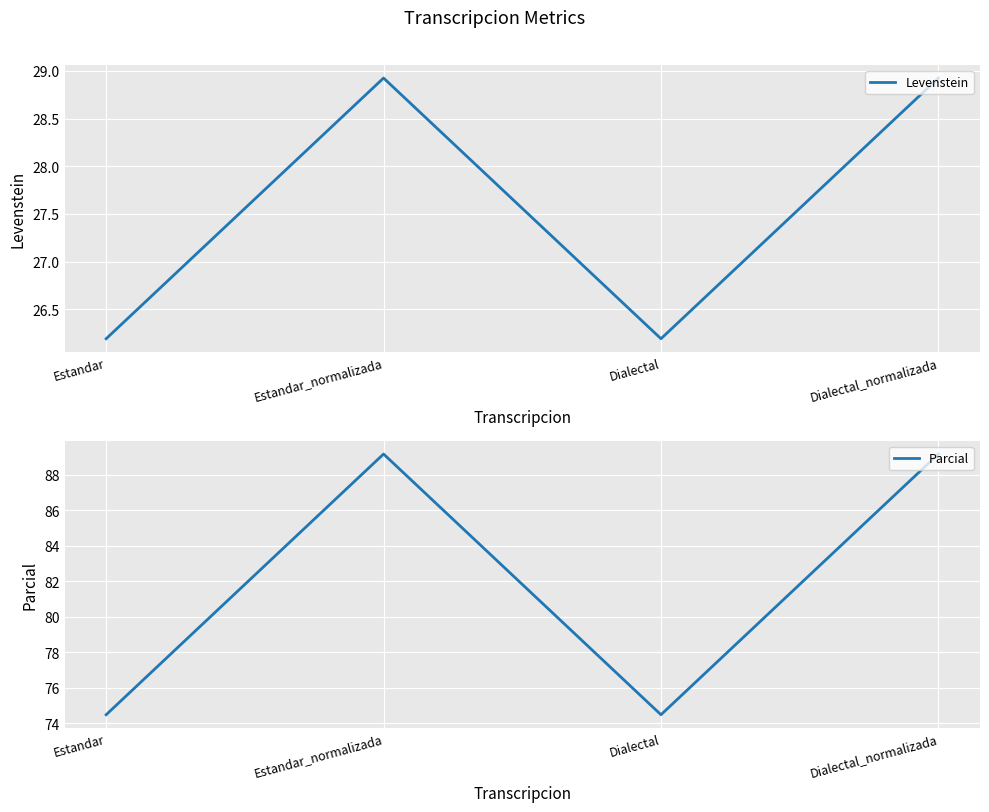

Does the chart display data point markers on the line(s)?

No